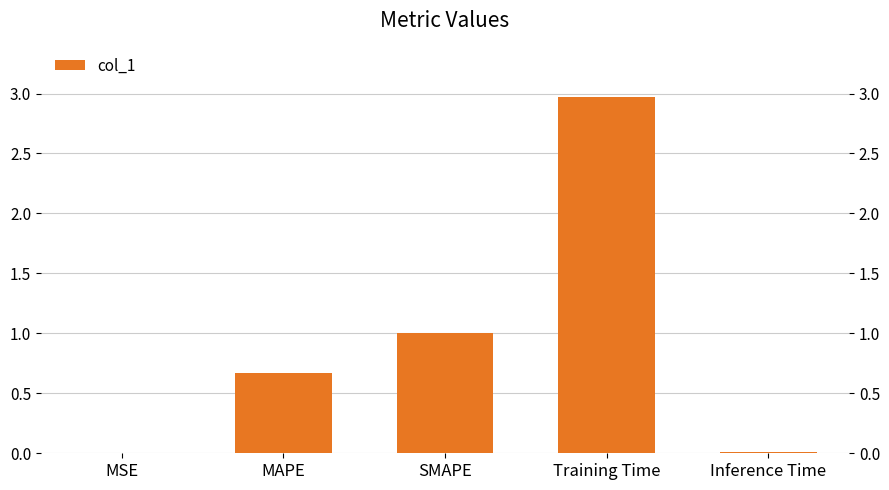

List the labels in order of value, smallest first.

MSE, Inference Time, MAPE, SMAPE, Training Time